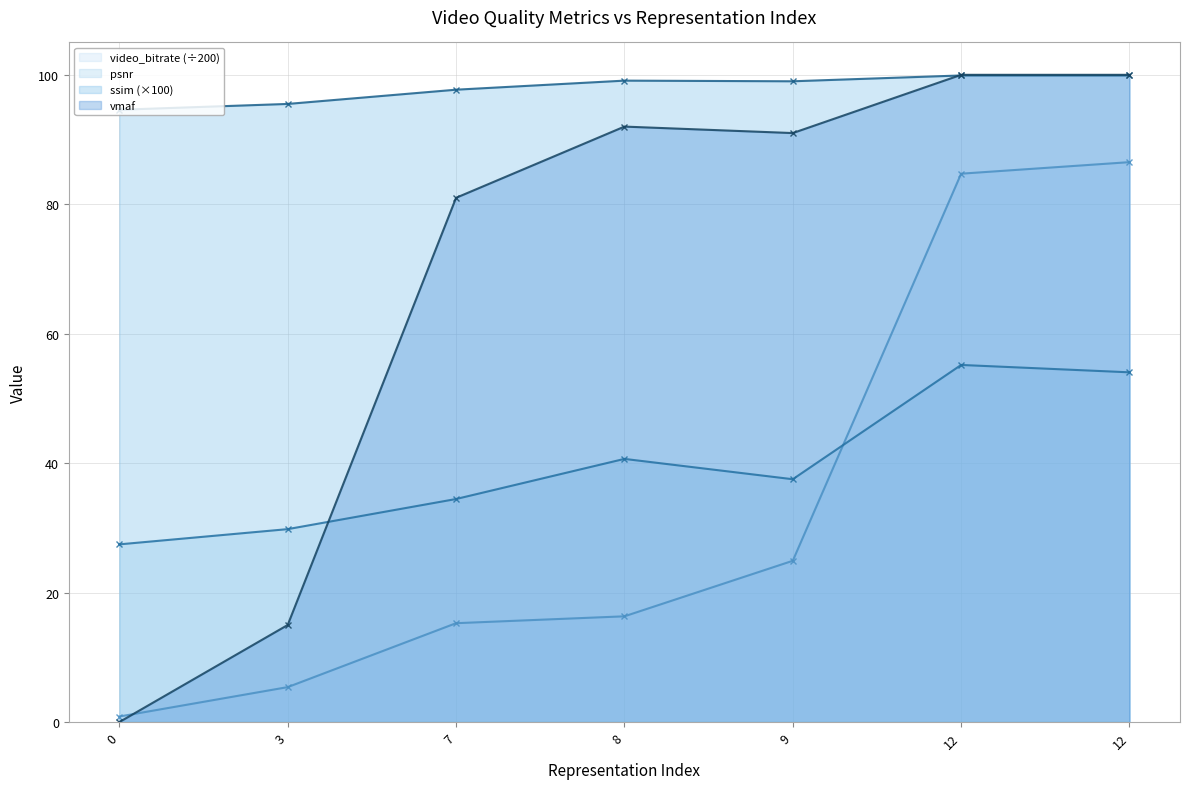

Rank the categories by vmaf value from highest to lowest.

12, 12, 8, 9, 7, 3, 0